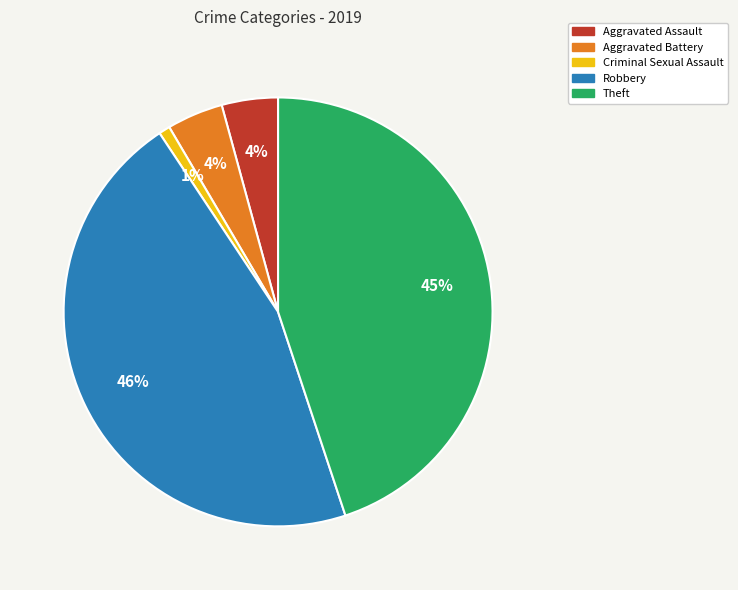

Is Aggravated Assault the majority of the pie?

No